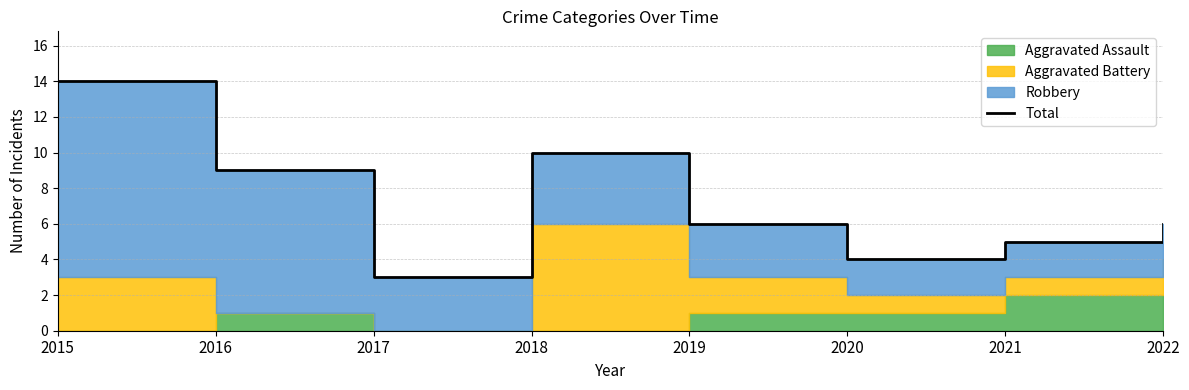

Rank the categories by value from highest to lowest.

2015, 2018, 2016, 2019, 2022, 2021, 2020, 2017